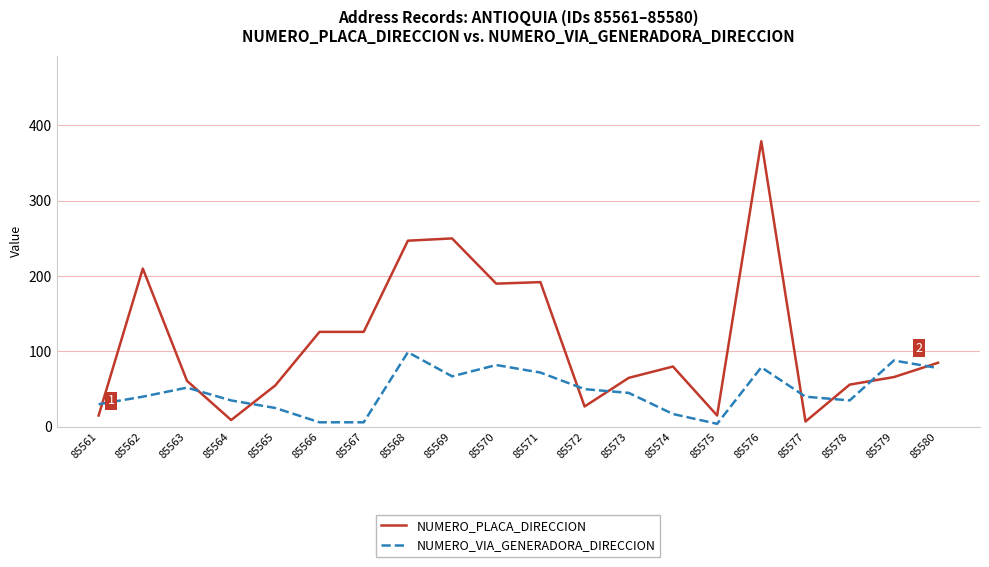

What is the highest value of the NUMERO_PLACA_DIRECCION series?

379